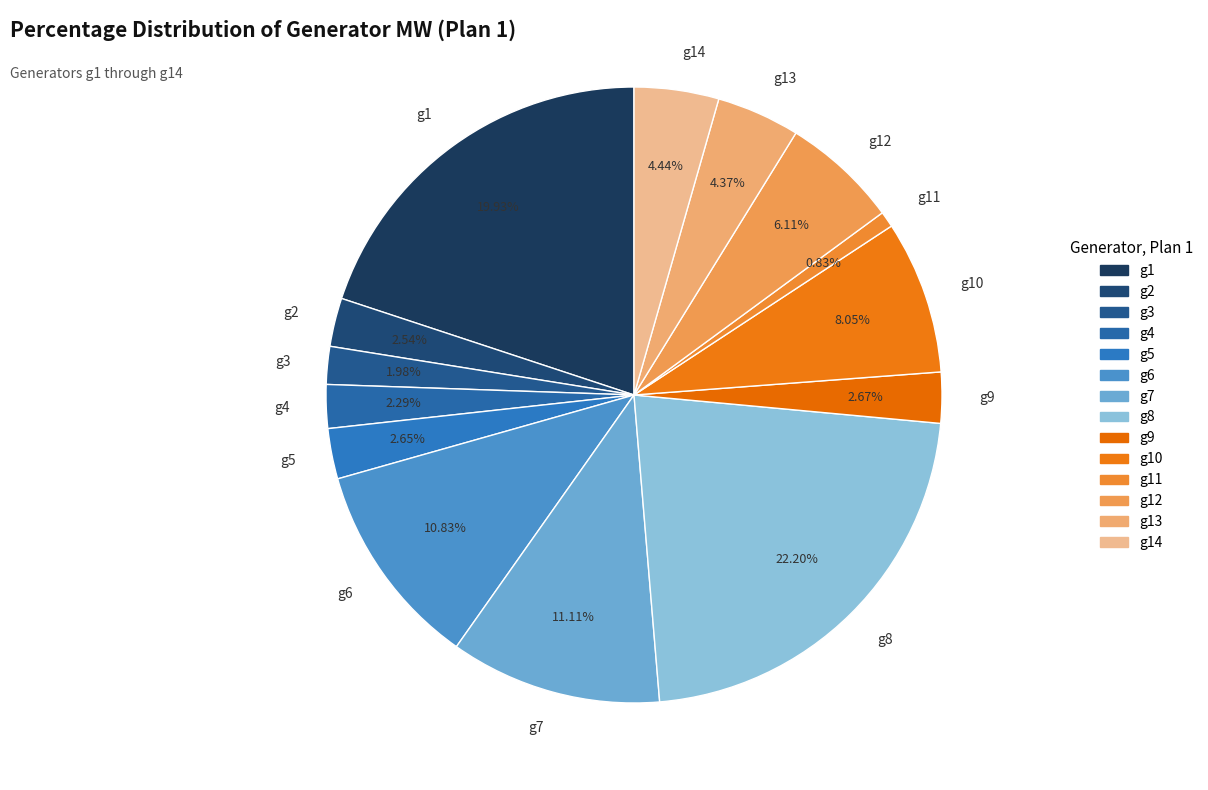

Which has a higher value, g10 or g3?

g10